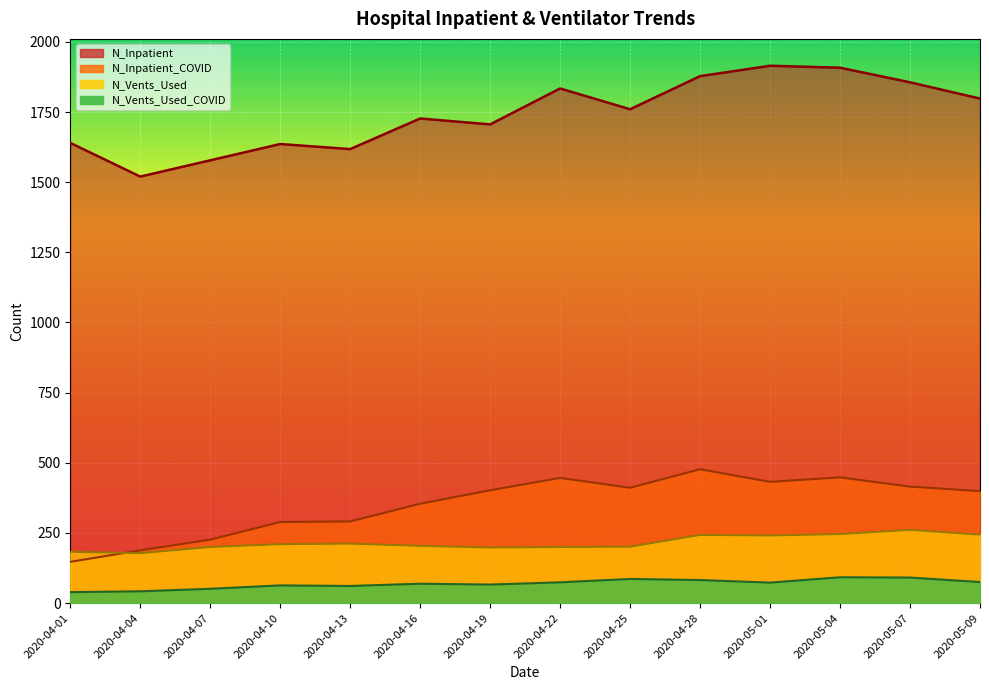

What is the difference between the maximum and minimum values in the N_Inpatient_COVID series?

330